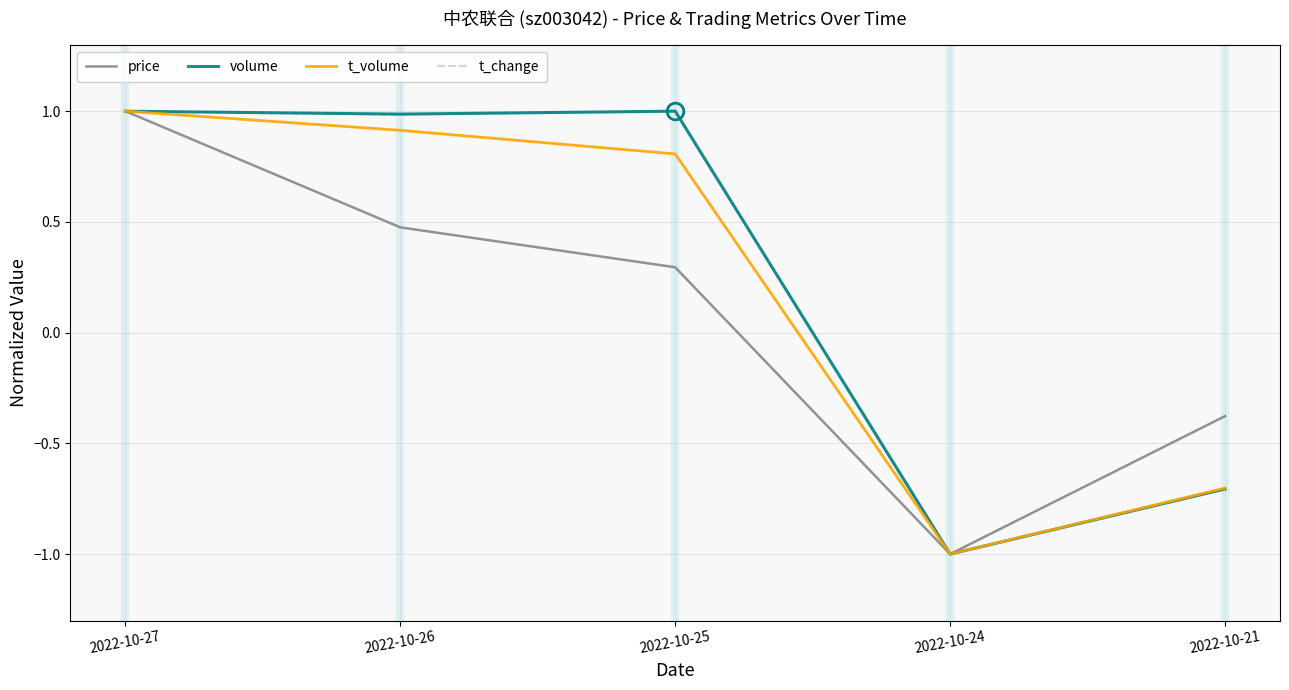

Is the value of t_volume at 2022-10-21 greater than the value of t_change at 2022-10-25?

No